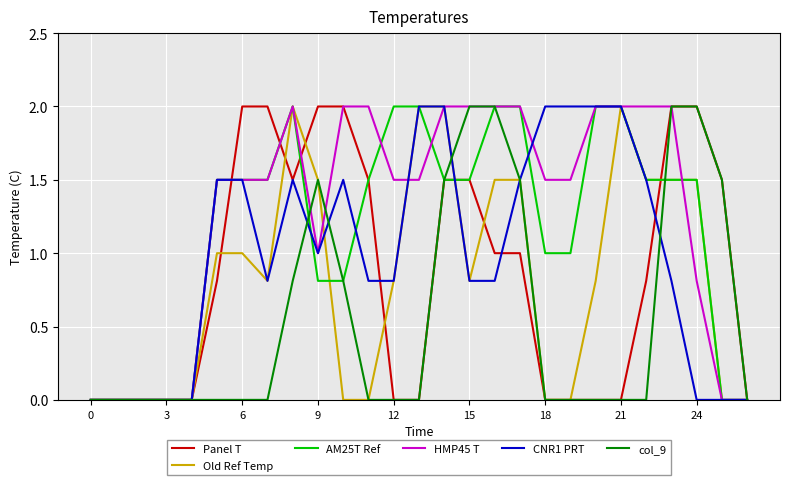

Which series has the largest total across all categories?

HMP45 T